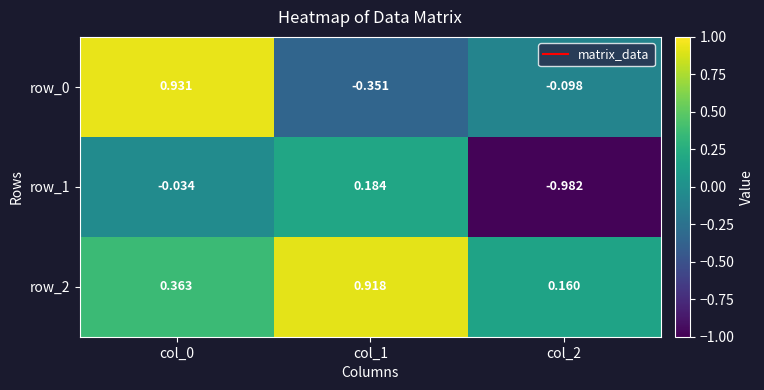

What is the difference between the maximum and second lowest values in the row_1 series?

0.2